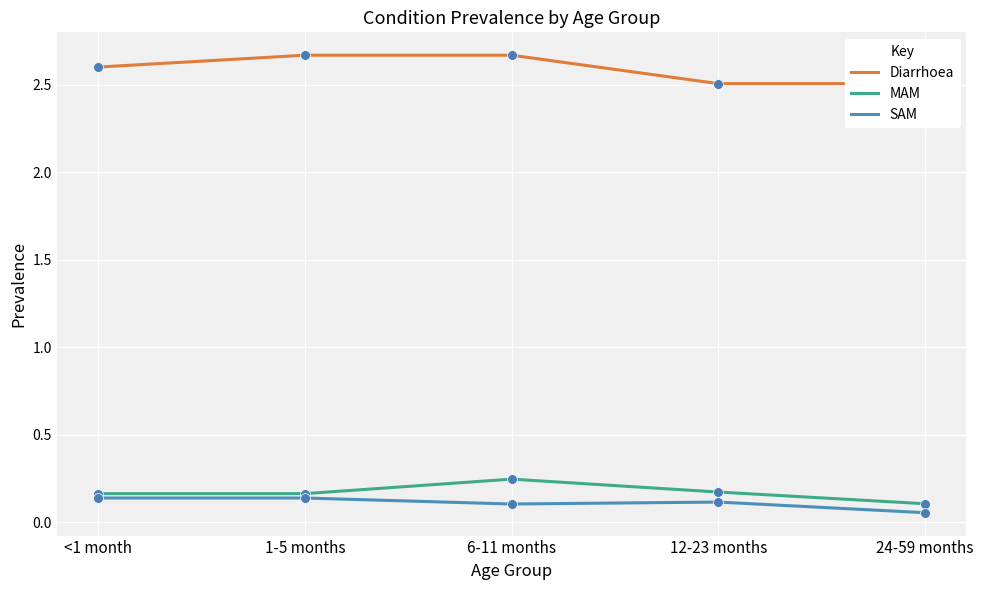

What is the total value across all series at 6-11 months?

3.0